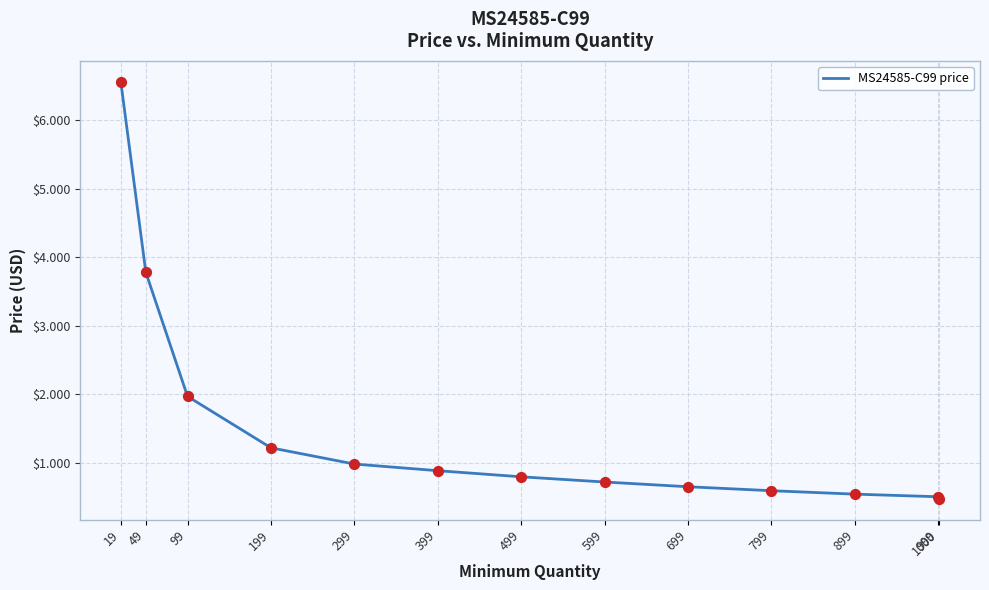

What is the change in value from 799 to 999?

-0.1